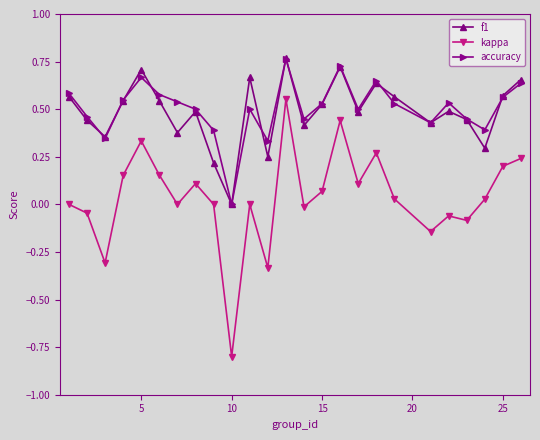

True or false: accuracy and kappa intersect in this chart.

False